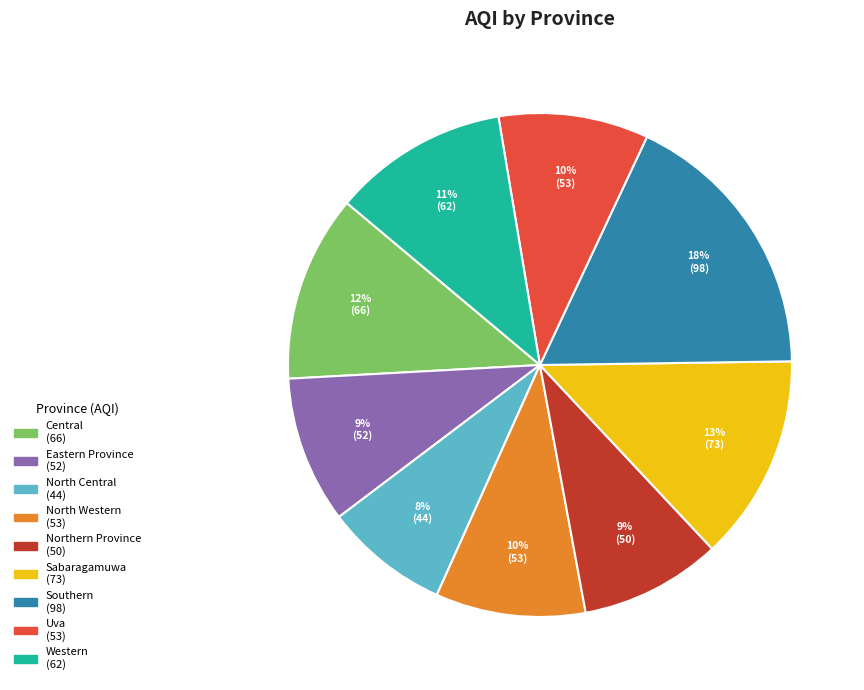

Does any single category account for the majority?

No